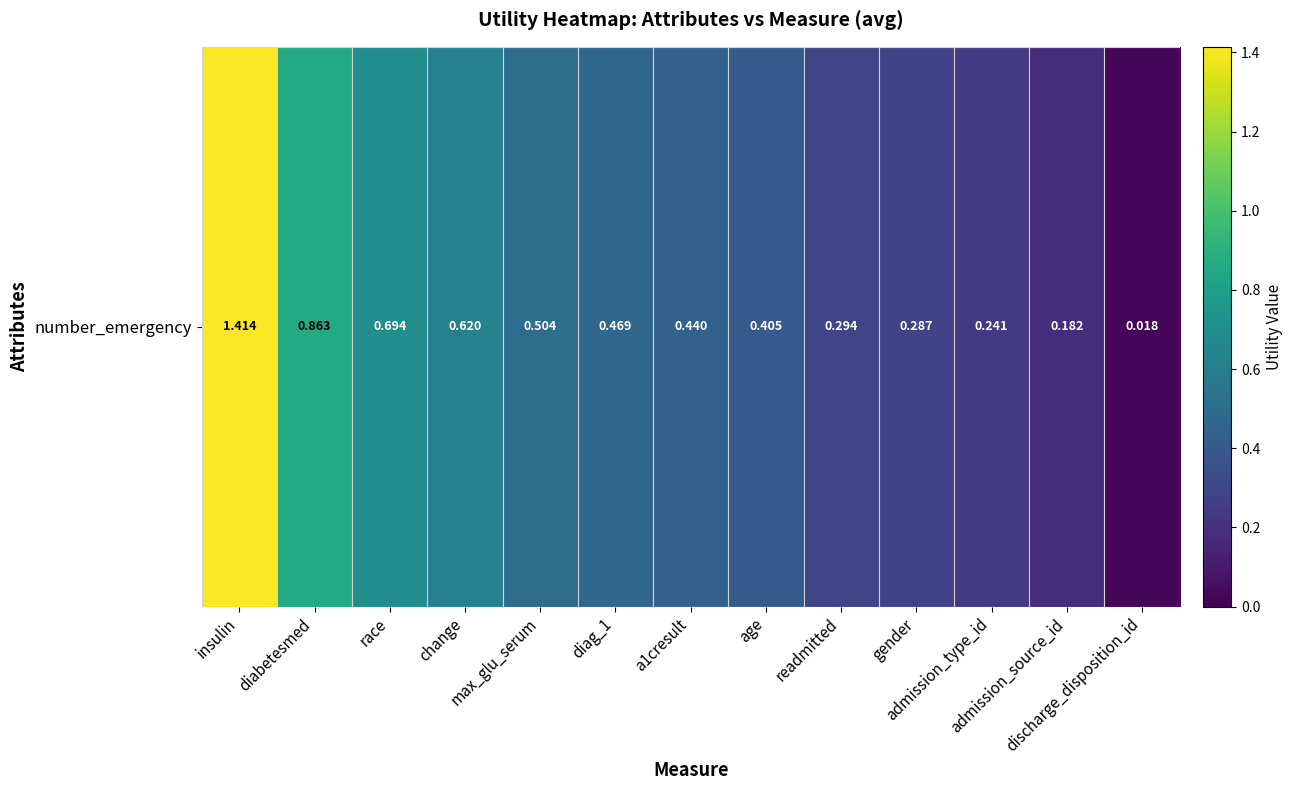

Reading left to right, extract all data points from this chart.

insulin=1.4	diabetesmed=0.9	race=0.7	change=0.6	max_glu_serum=0.5	diag_1=0.5	a1cresult=0.4	age=0.4	readmitted=0.3	gender=0.3	admission_type_id=0.2	admission_source_id=0.2	discharge_disposition_id=0.0